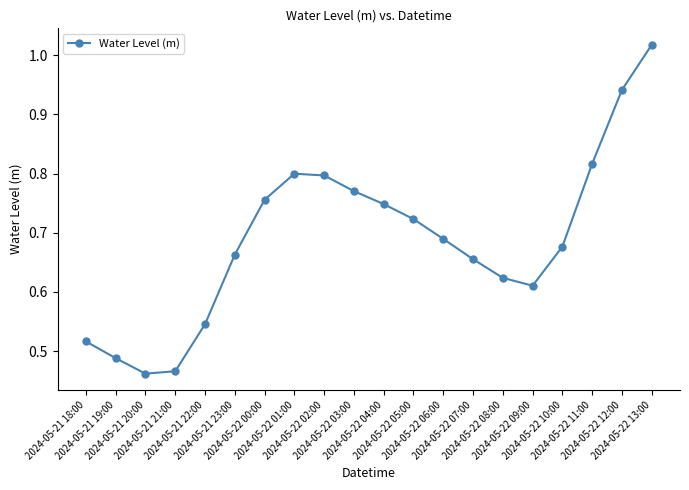

What is the sum of all values?

13.8